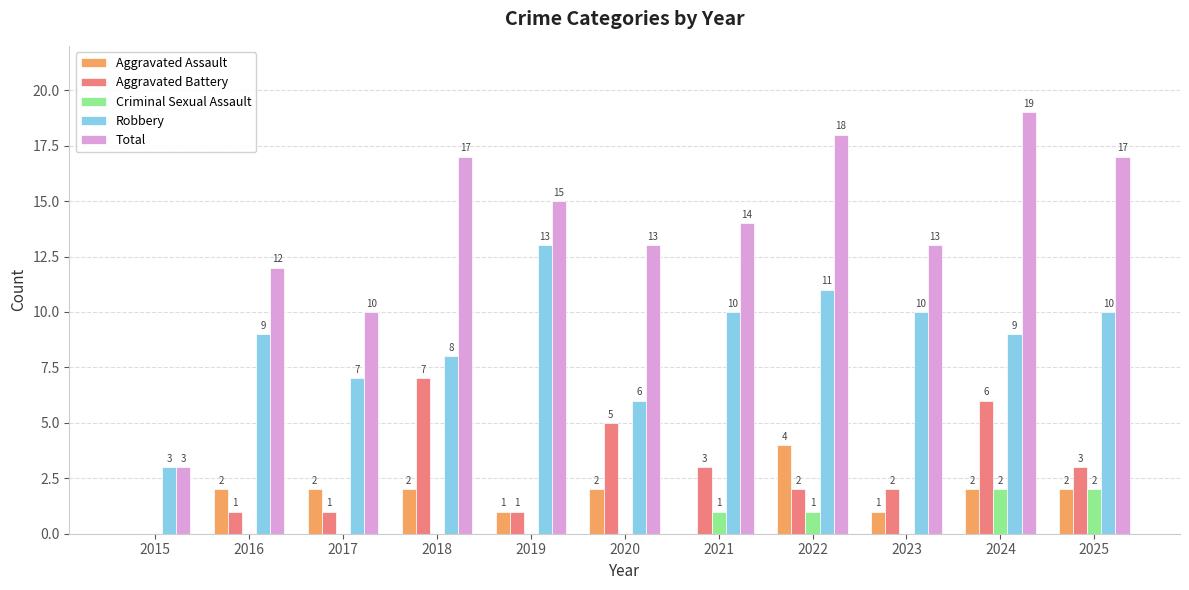

Count the Criminal Sexual Assault values in the range 0 to 1.

9